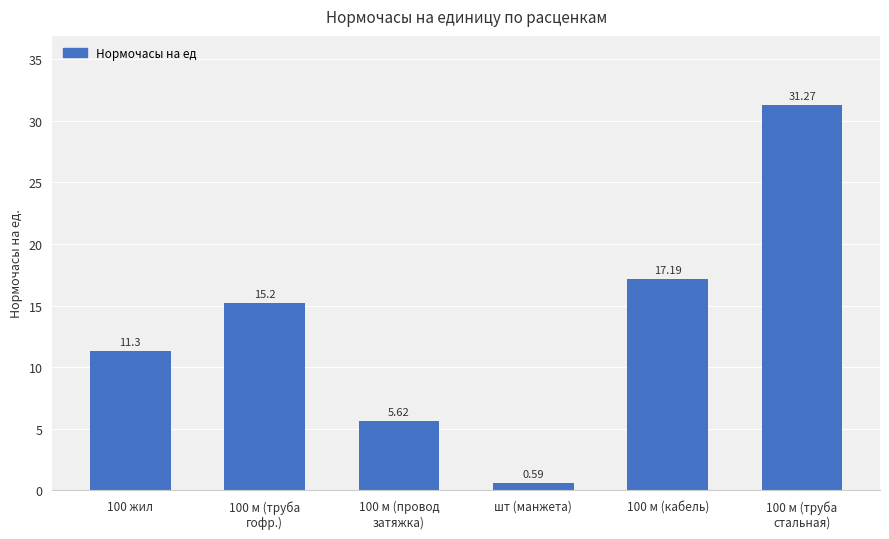

What is the average value?

13.5